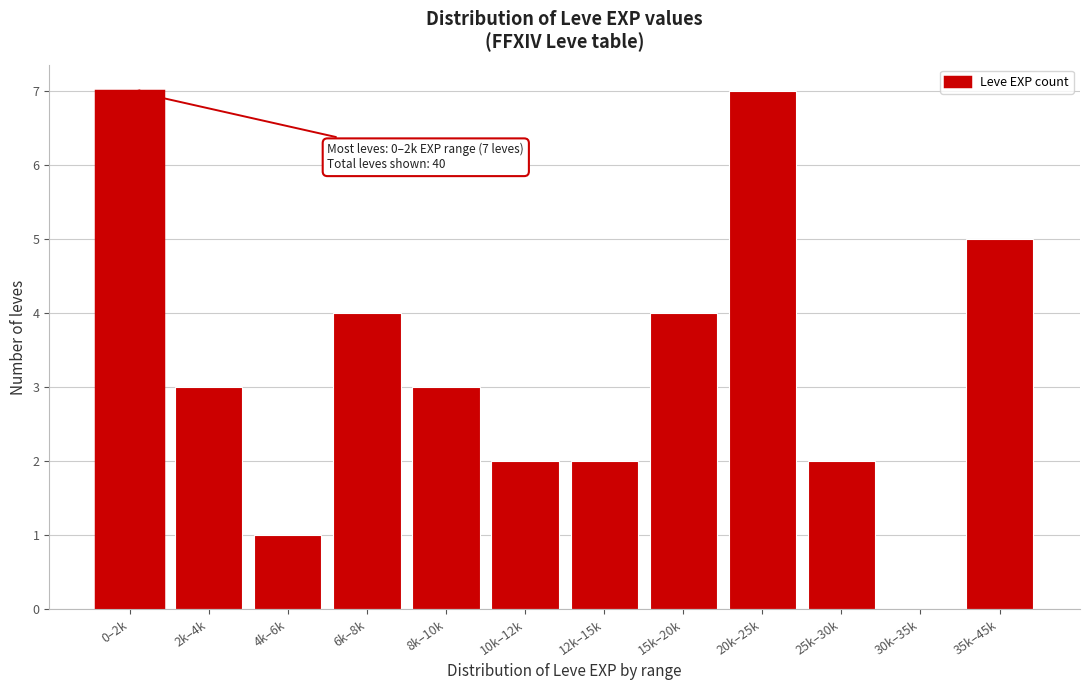

Reading left to right, list all the values displayed in this chart.

0–2k=7	2k–4k=3	4k–6k=1	6k–8k=4	8k–10k=3	10k–12k=2	12k–15k=2	15k–20k=4	20k–25k=7	25k–30k=2	30k–35k=0	35k–45k=5